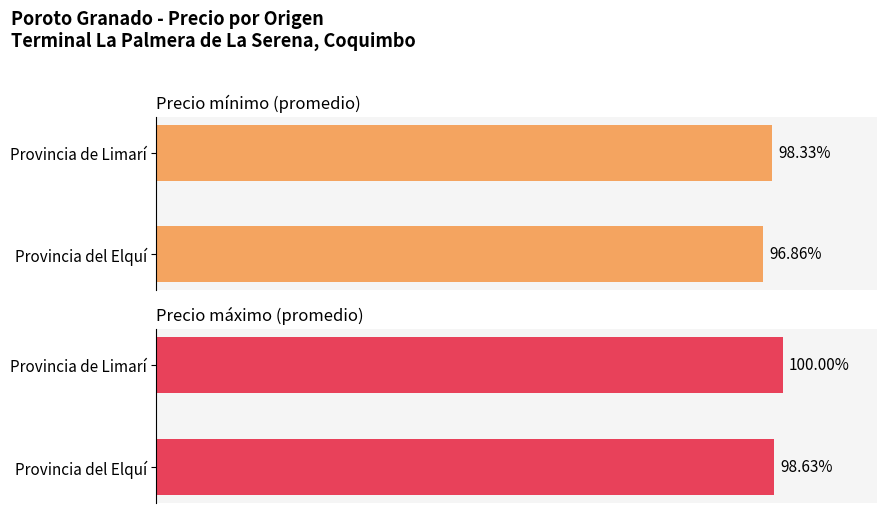

At Provincia de Limarí, list the series in order from smallest to largest.

Precio mínimo (promedio), Precio máximo (promedio)